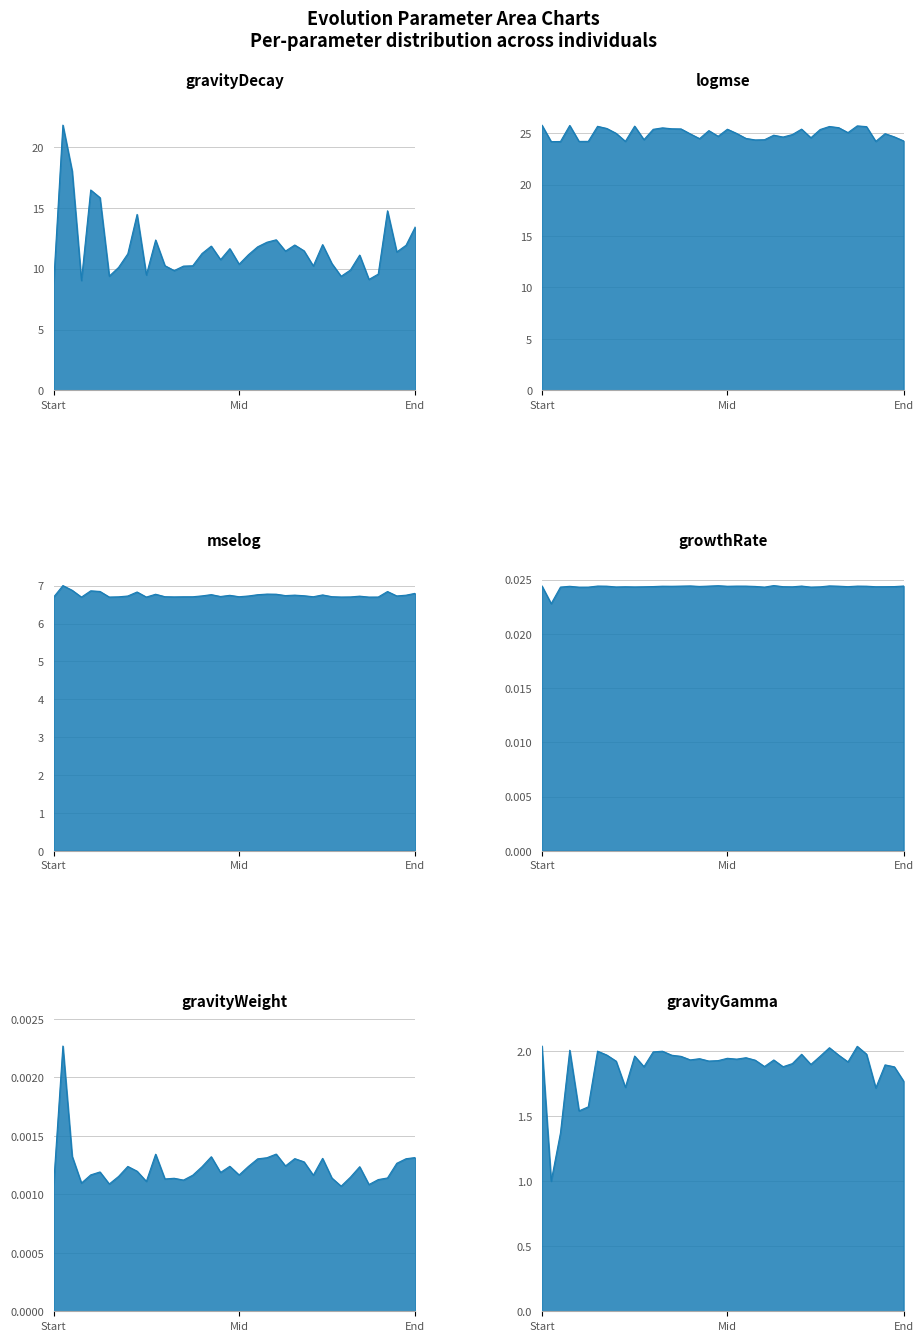

Which series has the largest total across all categories?

logmse